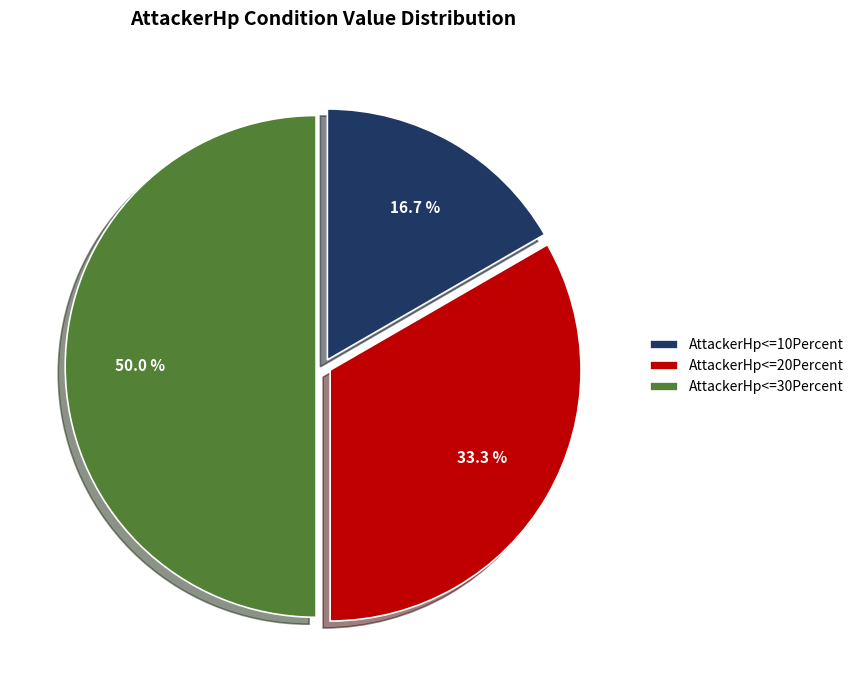

Is AttackerHp<=10Percent the majority of the pie?

No